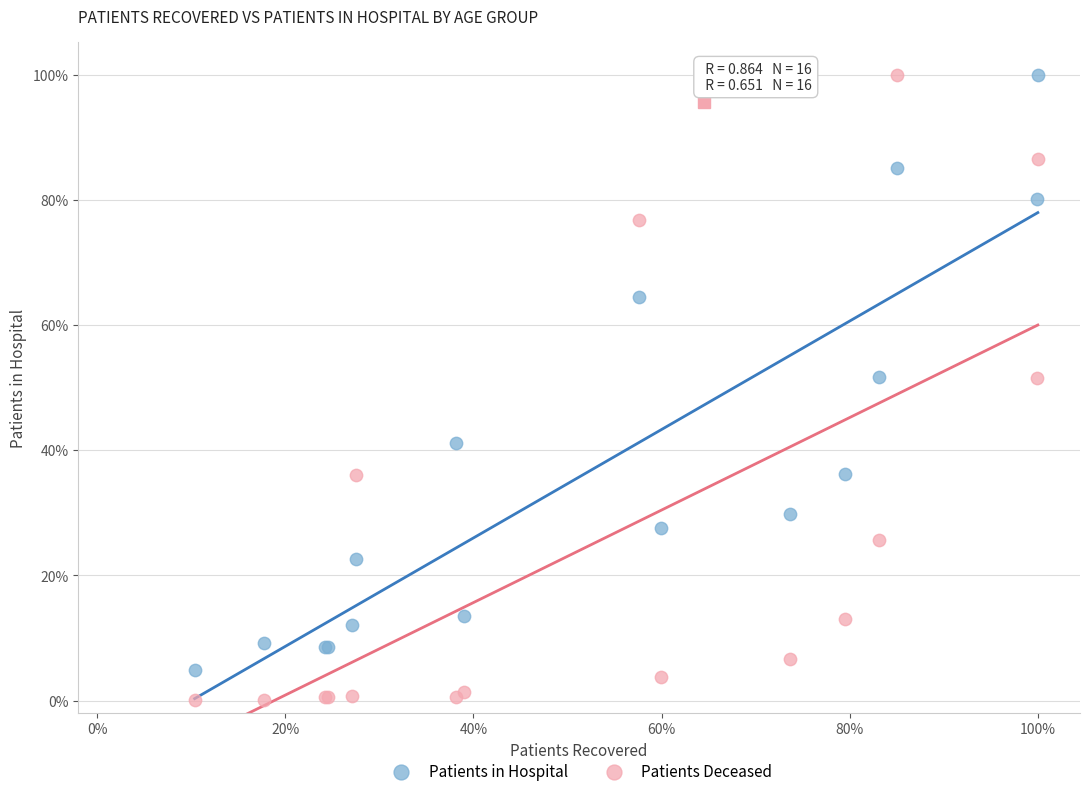

What are all the series names shown in the legend?

Patients in Hospital, Patients Deceased